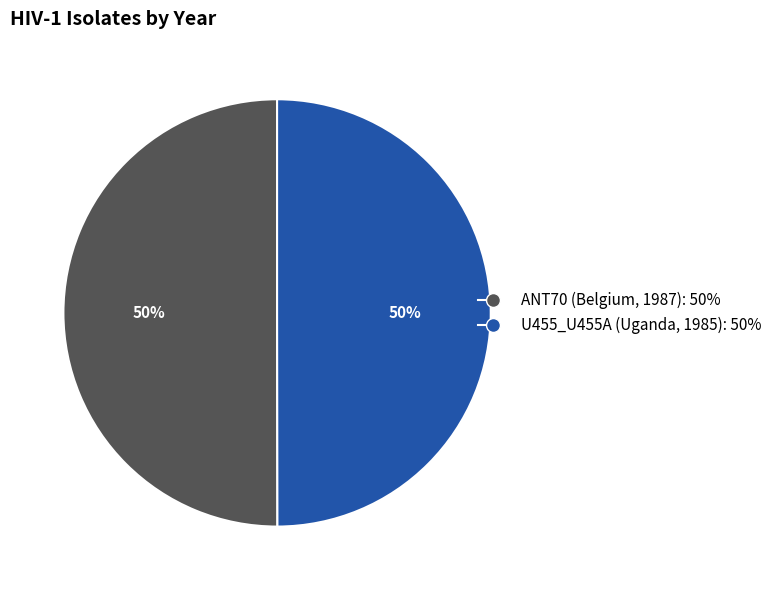

Approximately how many times larger is the value at ANT70 (Belgium, 1987) compared to U455_U455A (Uganda, 1985)?

1.0